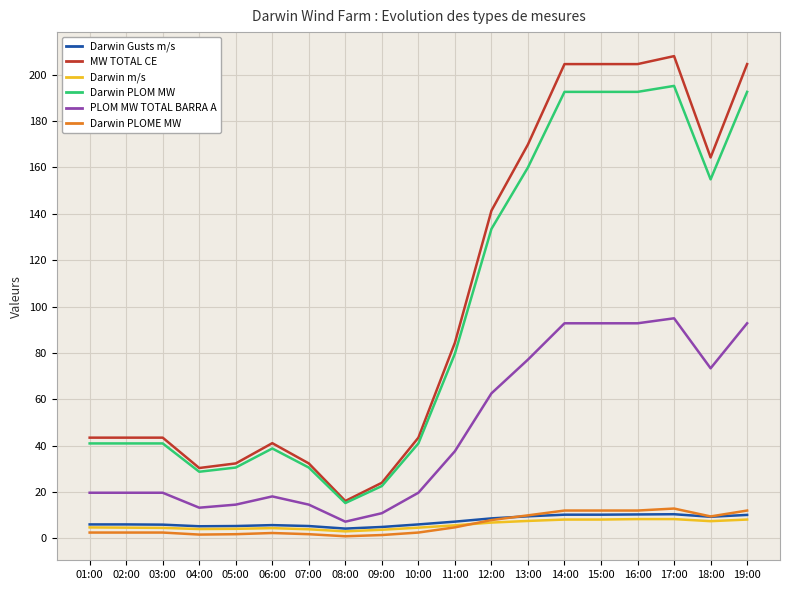

Which series has the widest spread of values?

MW TOTAL CE